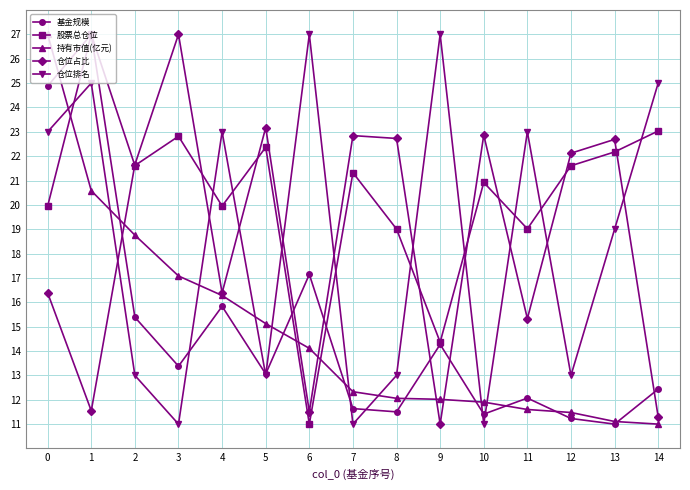

Where do 仓位排名 and 股票总仓位 first cross each other?

0 and 1